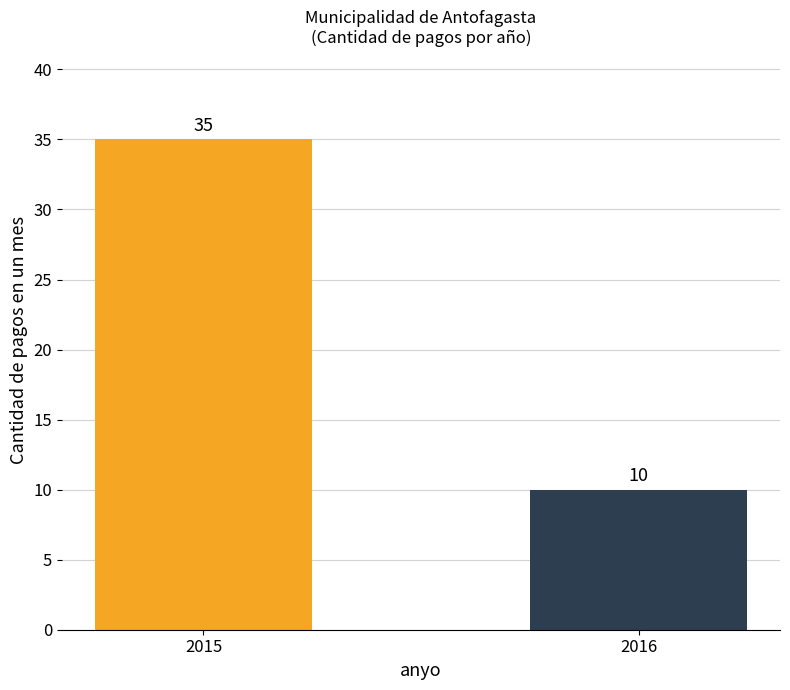

Which label corresponds to the largest value in the chart?

2015